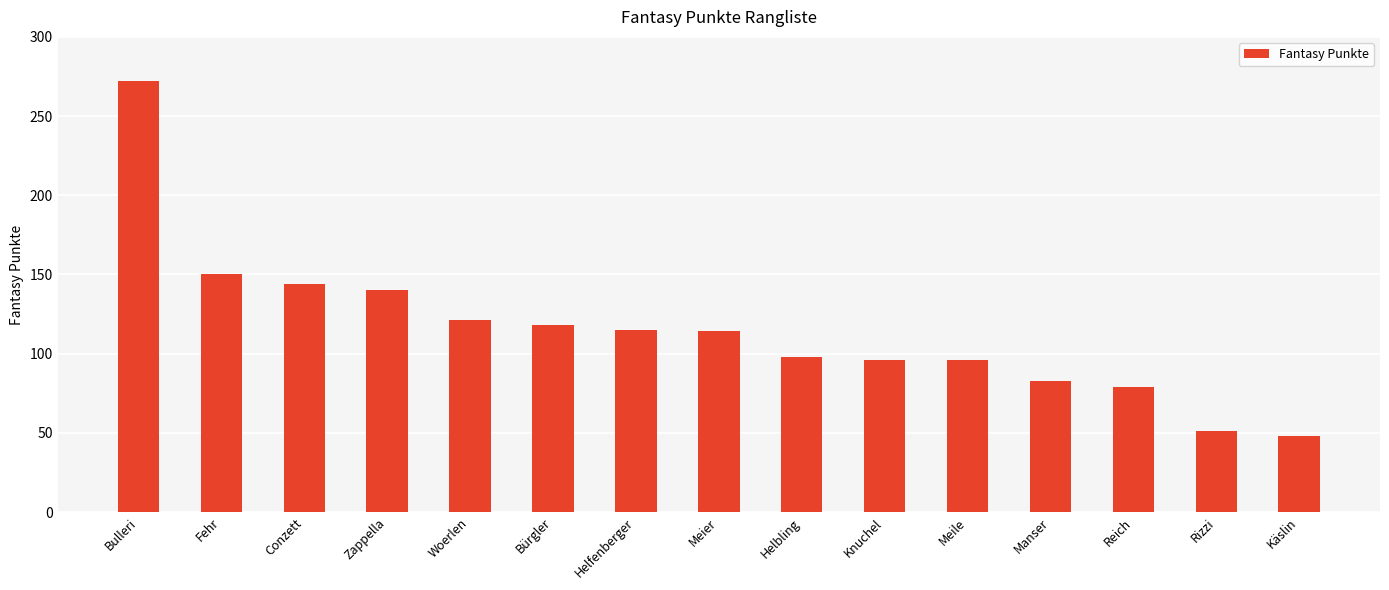

What is the sum of all values?

1725